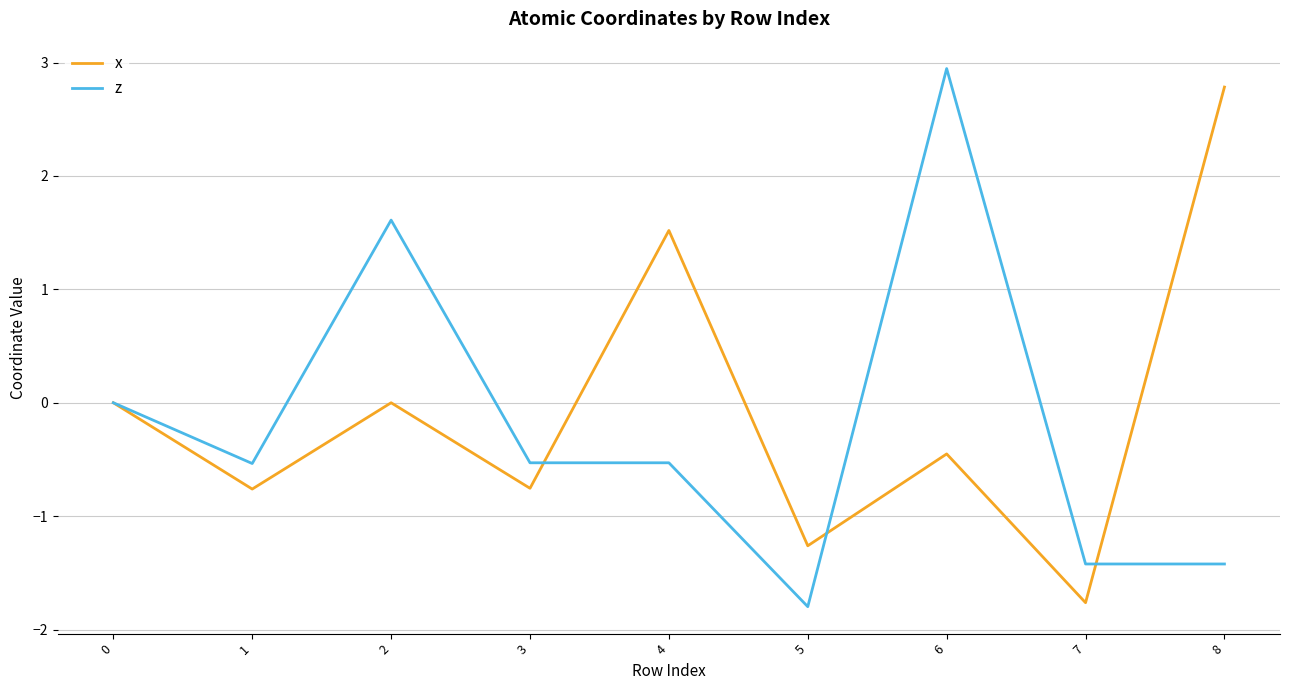

The value of z at 6 is 2.9. True or false?

True